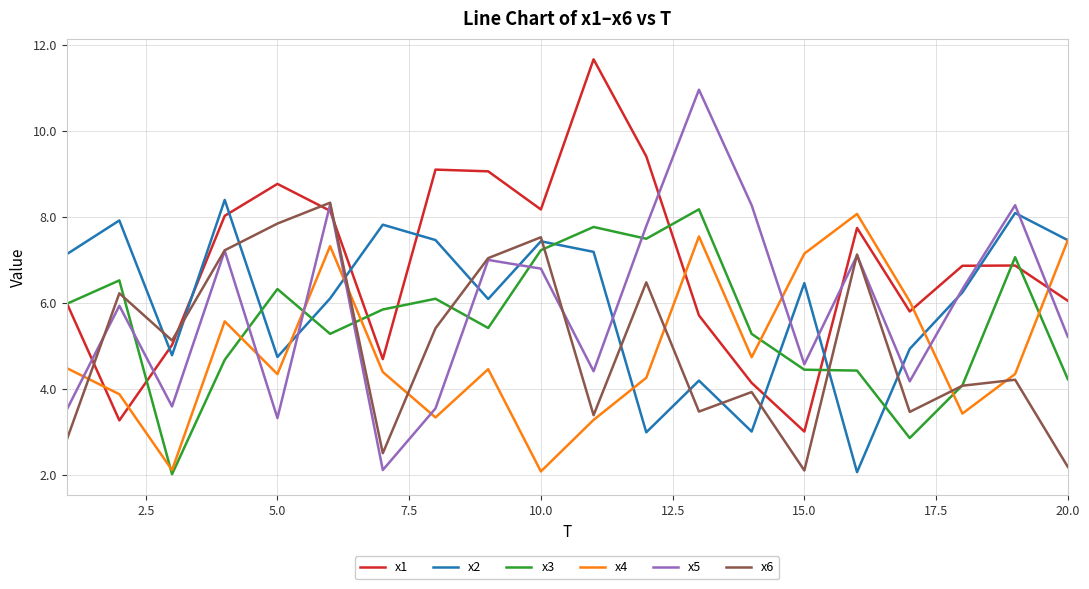

After their last crossing, which series has the higher values: x3 or x2?

x2